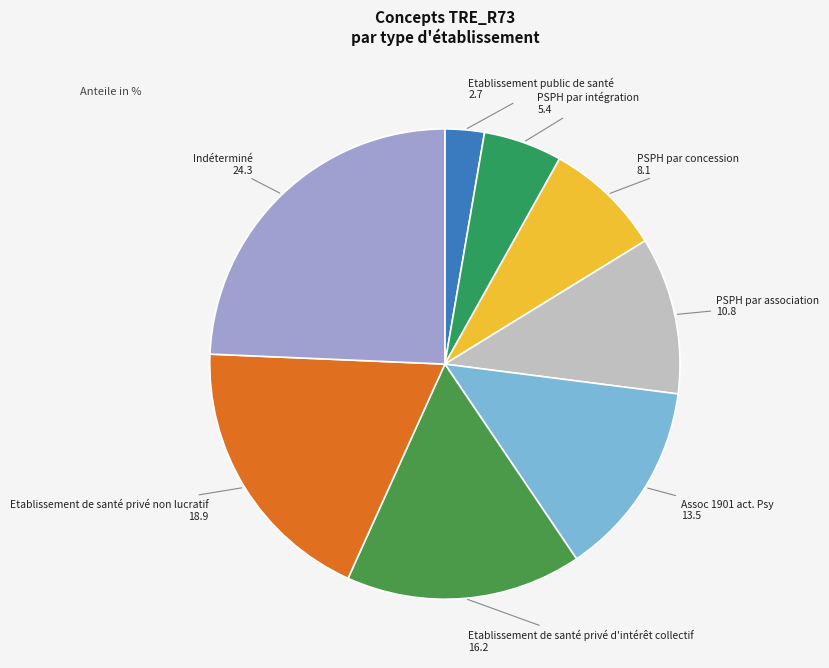

Combined, do PSPH par concession and Indéterminé account for over 50%?

No